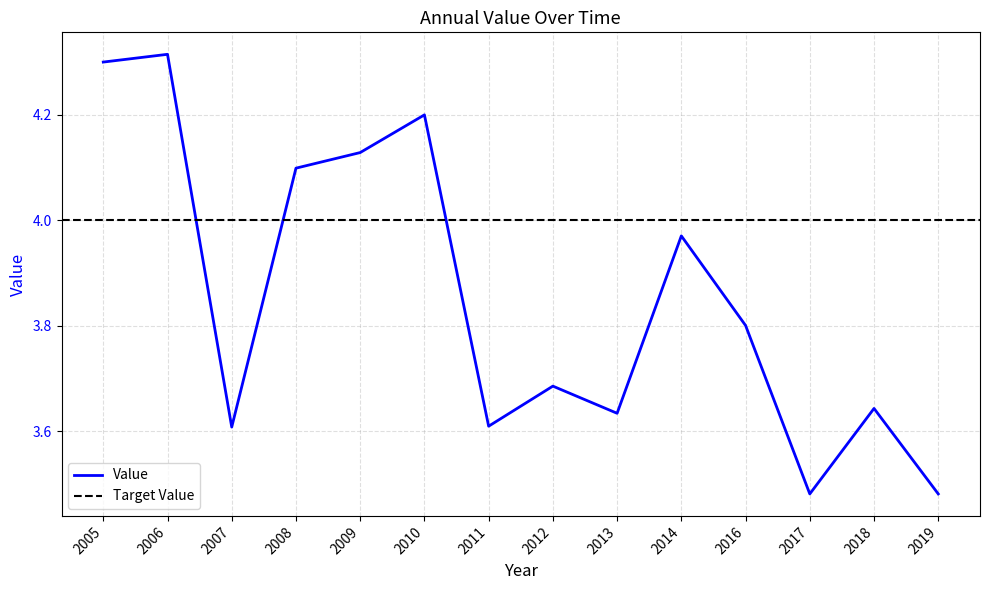

The Value series shows 1.2 at 2009. True or false?

False